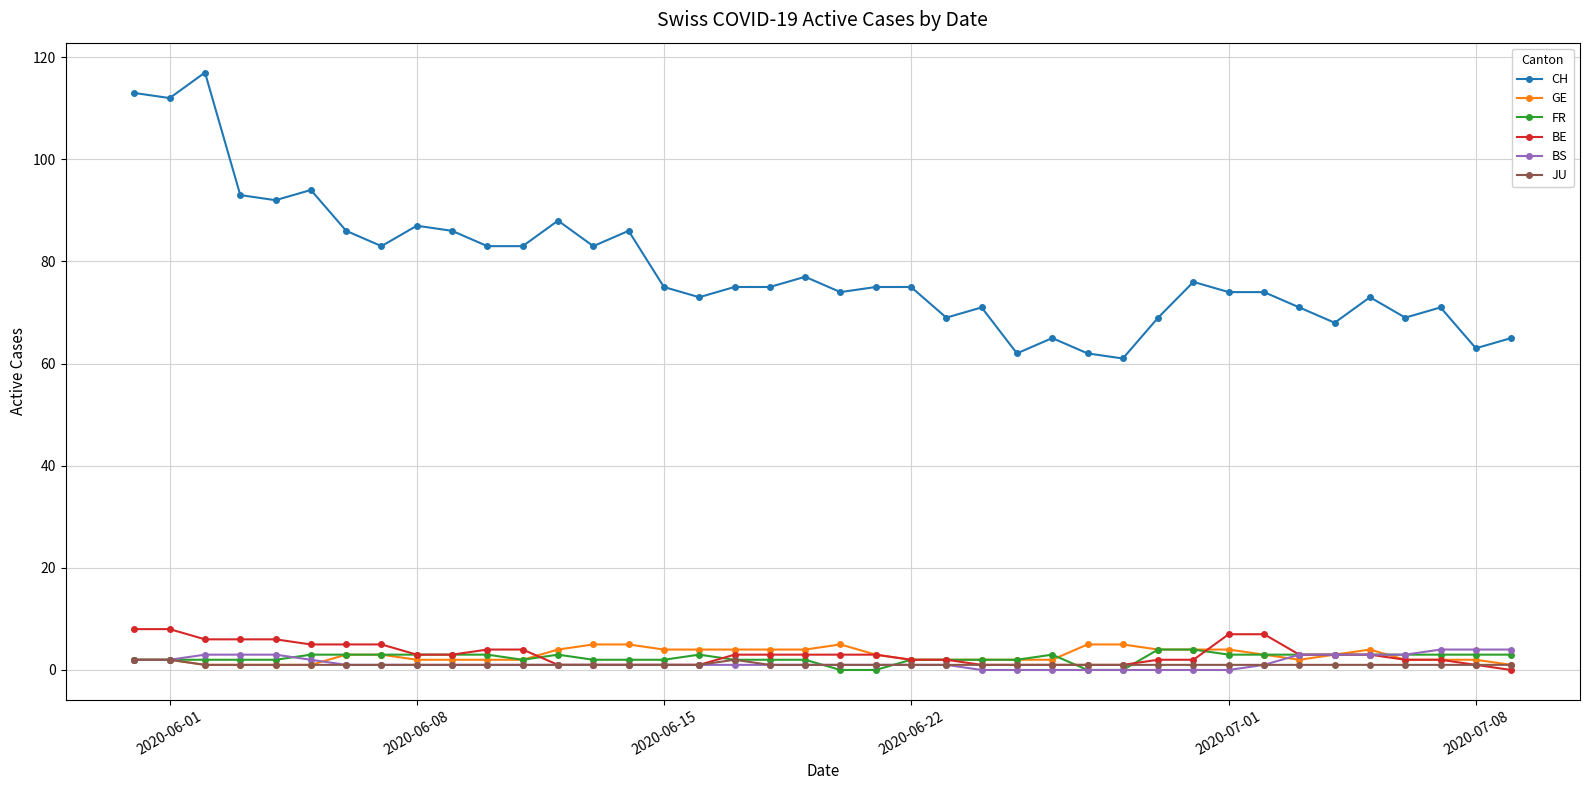

True or false: FR and CH intersect in this chart.

False